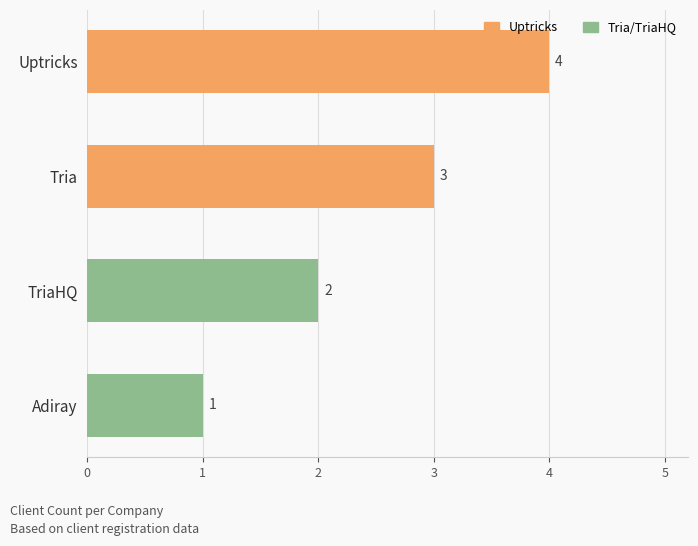

List the labels in order of value, largest first.

Uptricks, Tria, TriaHQ, Adiray